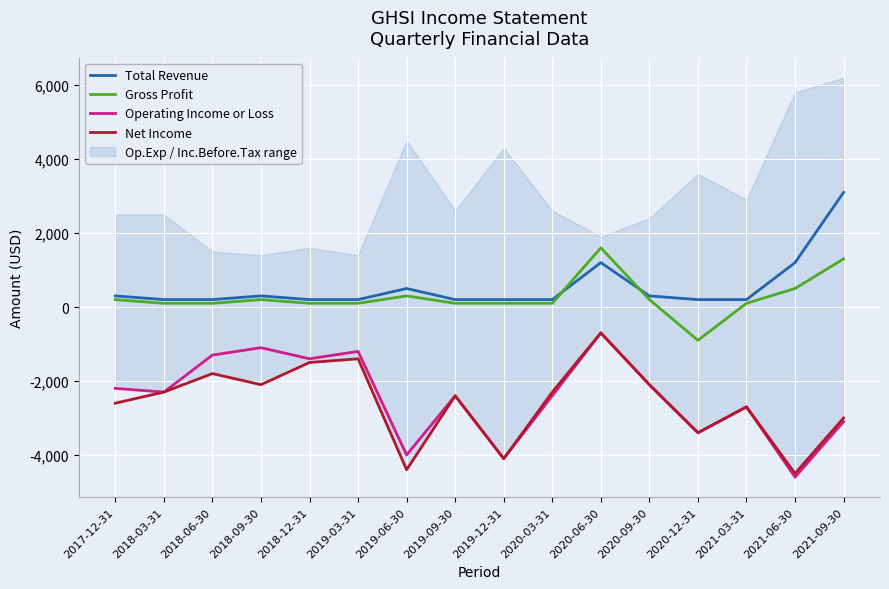

True or false: Total Revenue and Operating Income or Loss intersect in this chart.

False